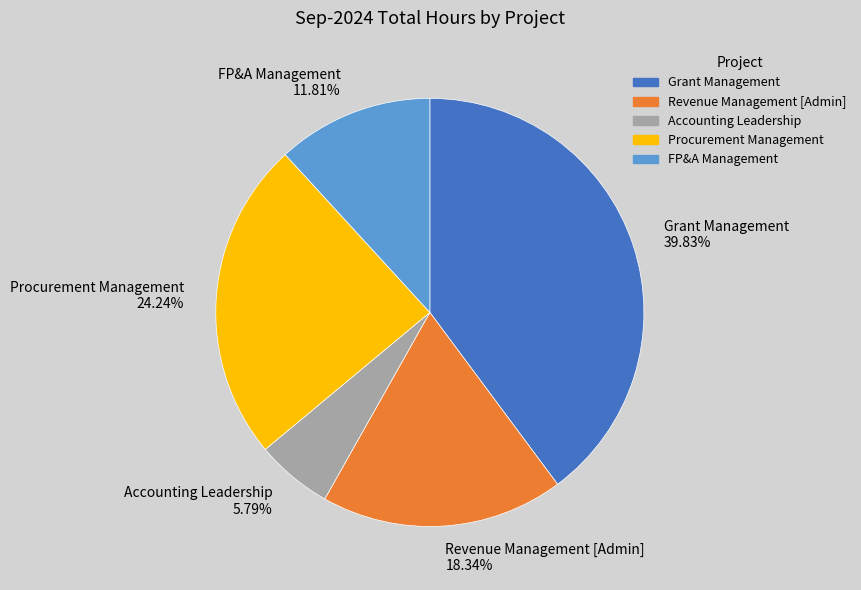

Does Procurement Management account for over 50% of the chart?

No